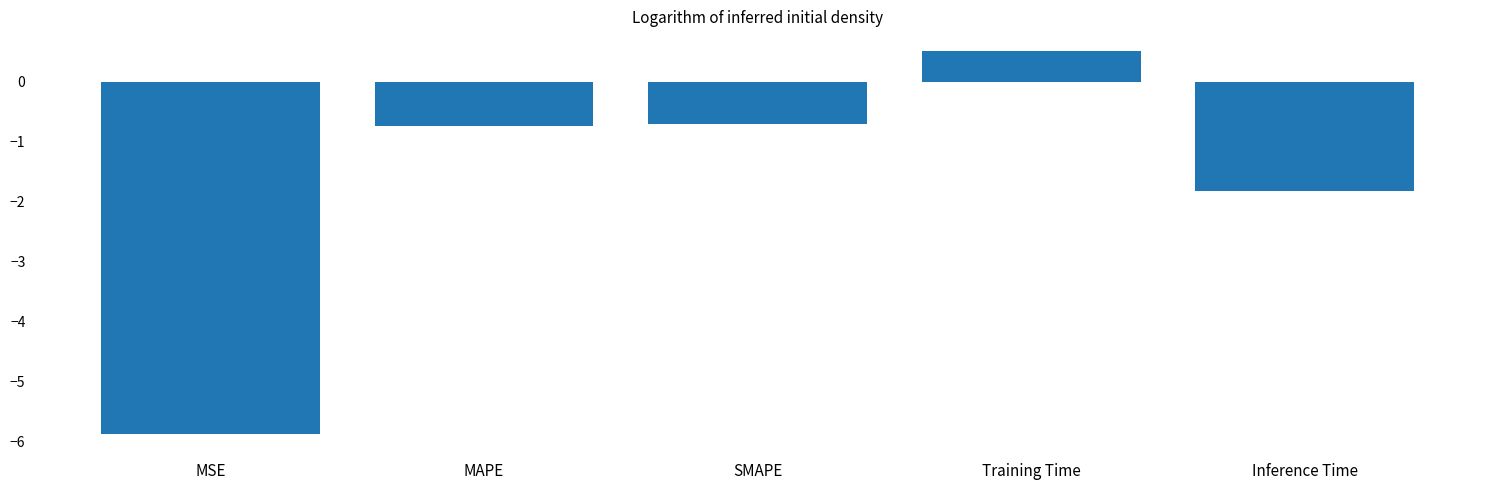

What is the smallest value displayed?

-5.9